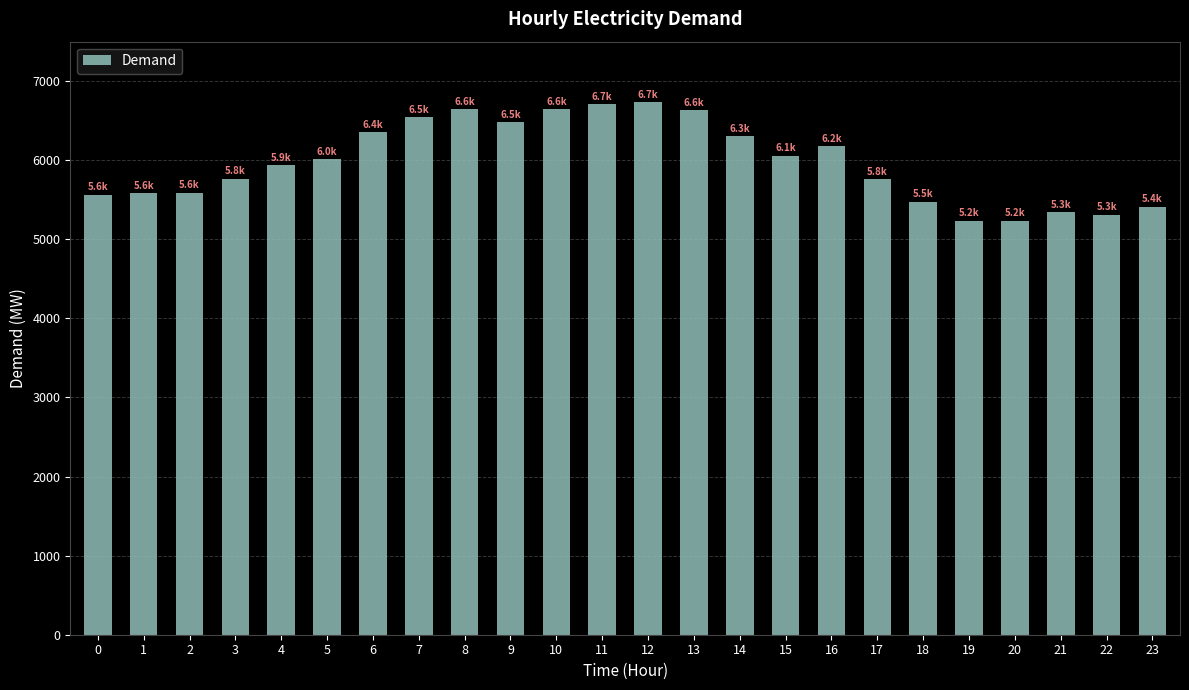

How many data points does each series have?

24